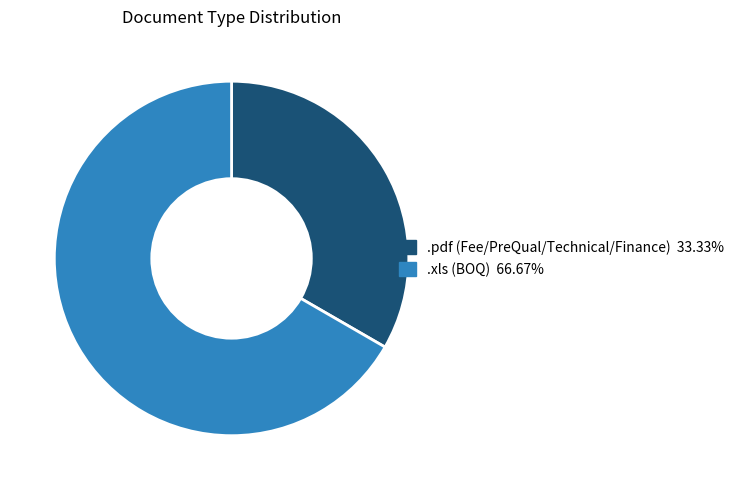

Count the number of slices in the pie.

2